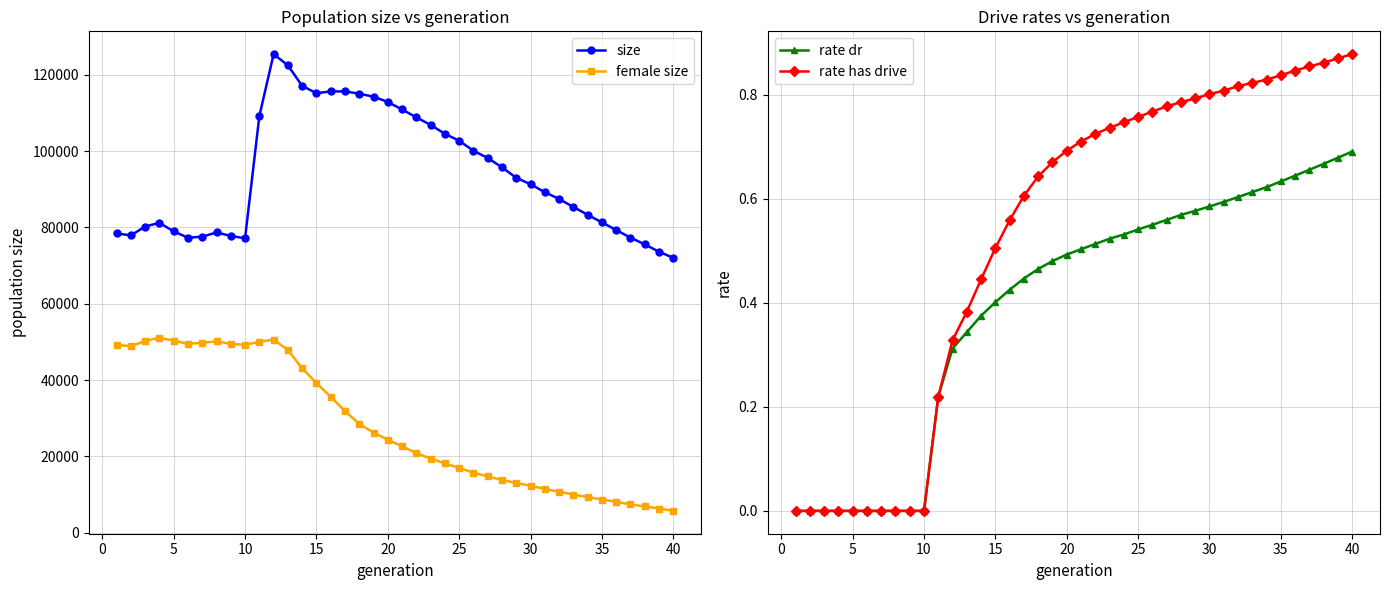

Is the value of size at 26 greater than the value of rate dr at 25?

Yes